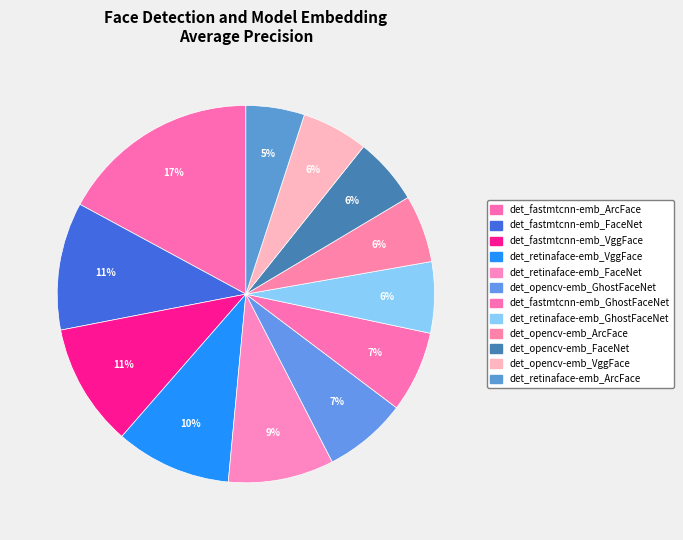

Is it true that det_retinaface-emb_FaceNet is 19% of the pie?

False